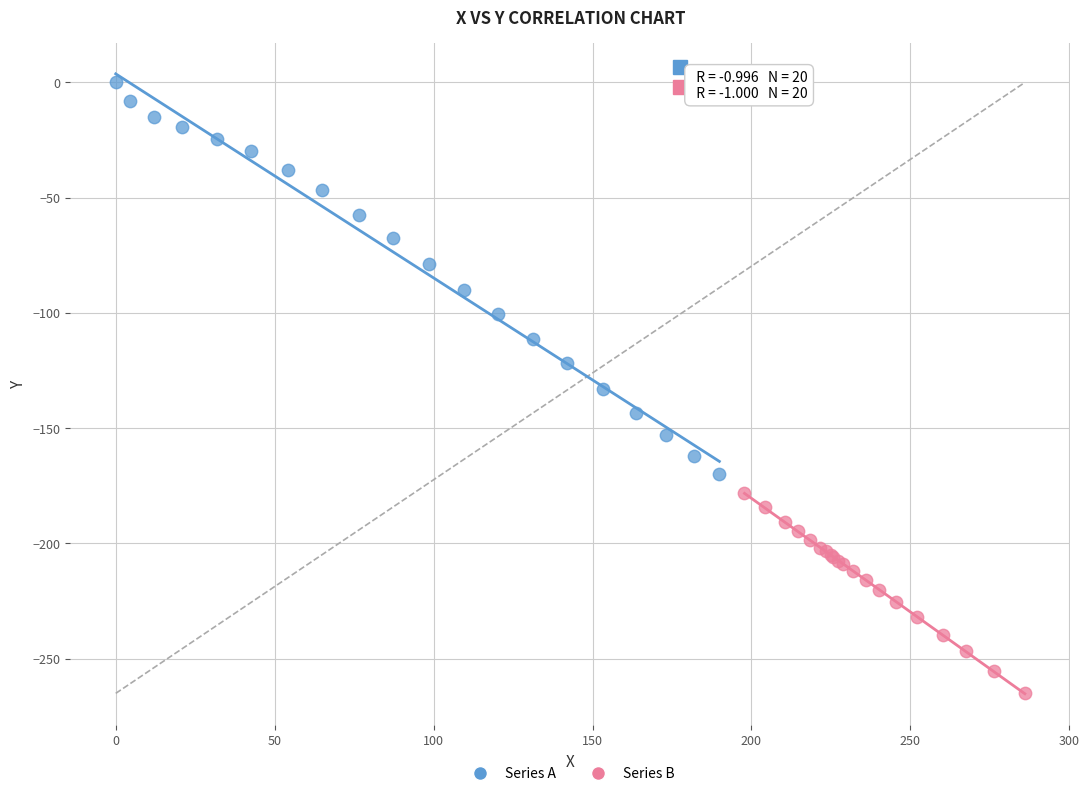

What are all the series names shown in the legend?

Series A, Series B